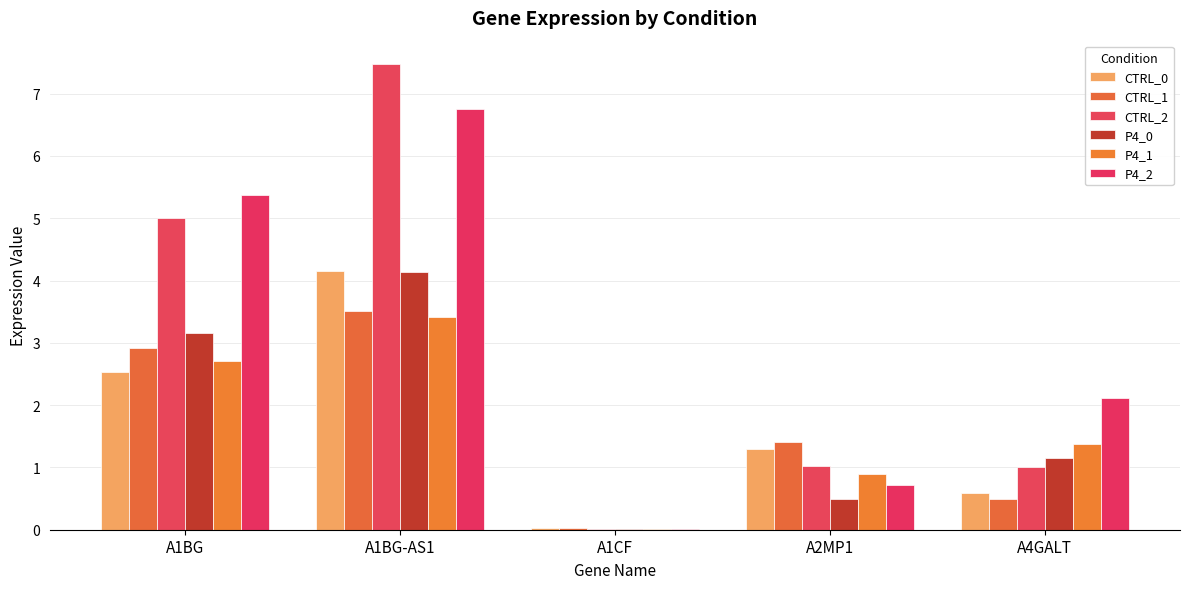

What is the maximum value for CTRL_1?

3.5